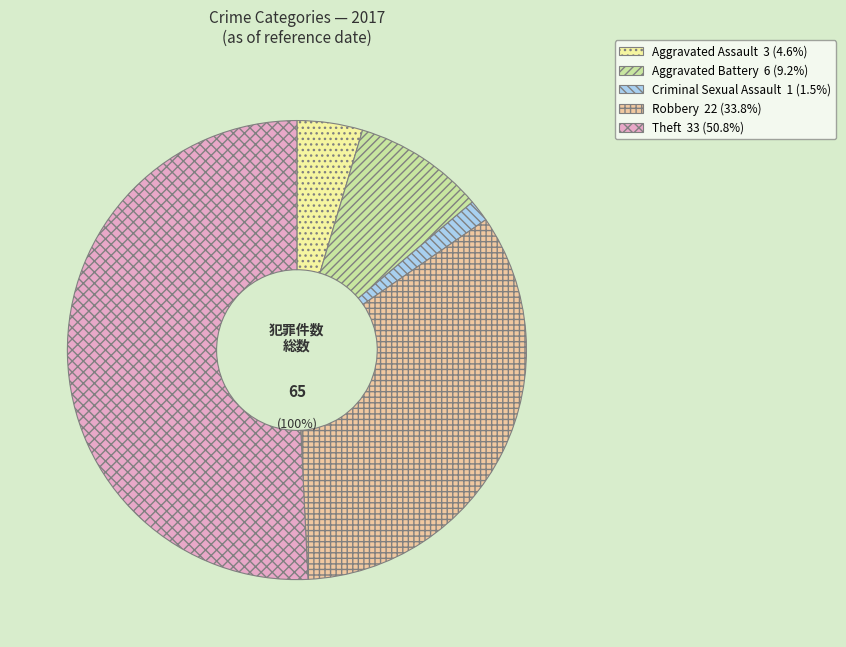

Is there any slice that represents more than half of the pie?

Yes